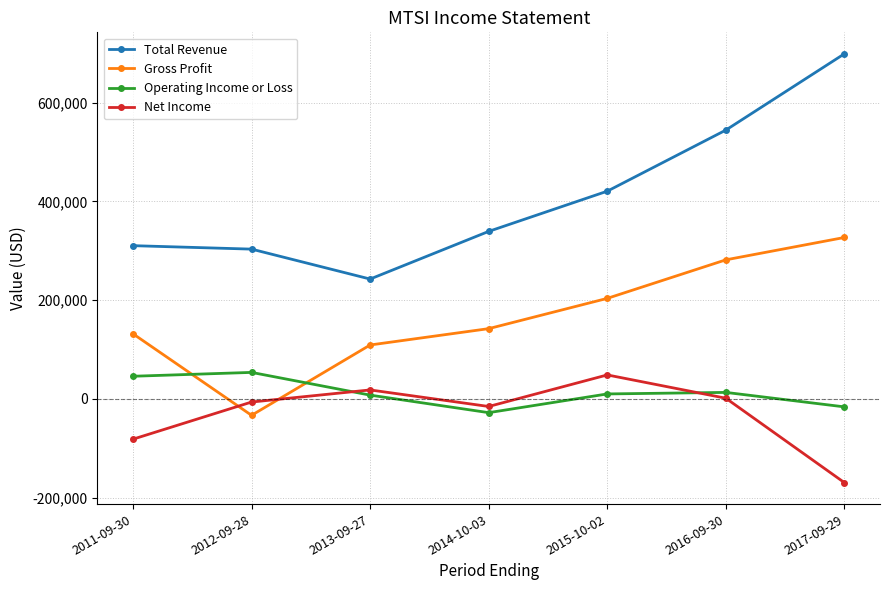

How many series are shown in this chart?

4